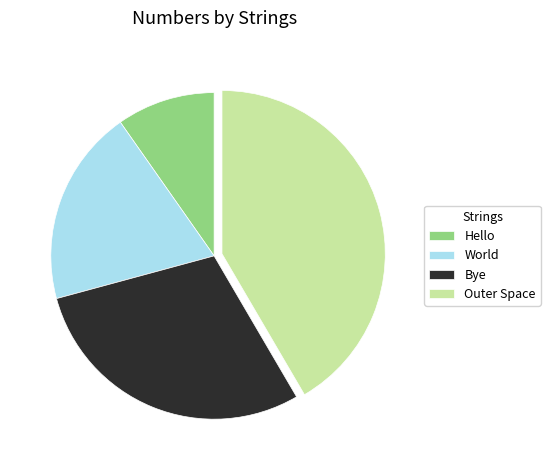

Which category has the smallest portion of the pie?

Hello